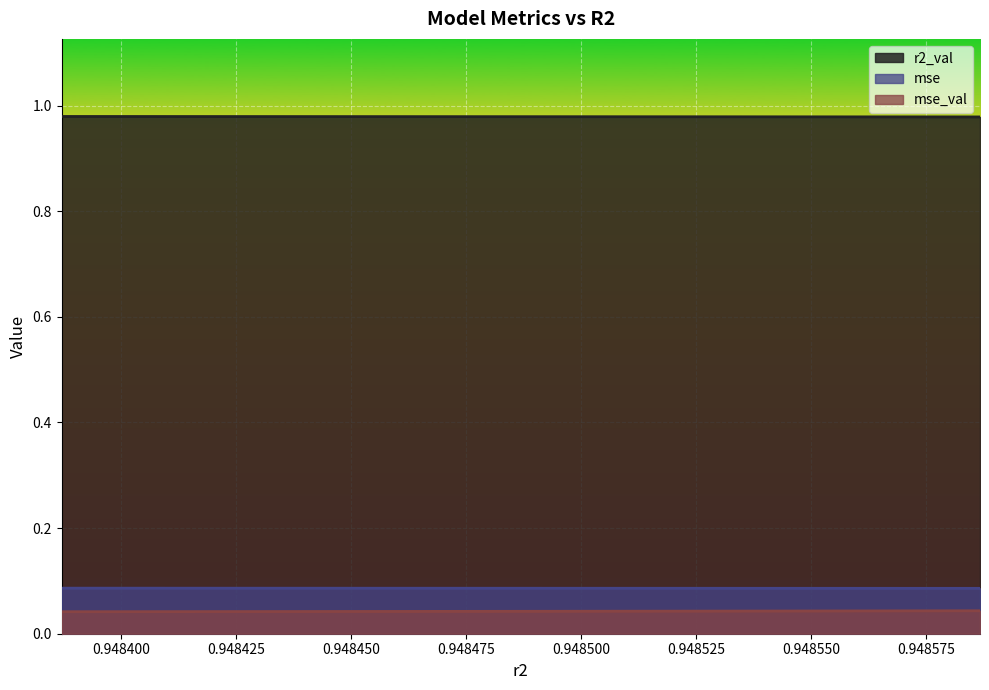

Between 0.948439525978252 and 0.9485091512113828, which is larger?

0.9485091512113828